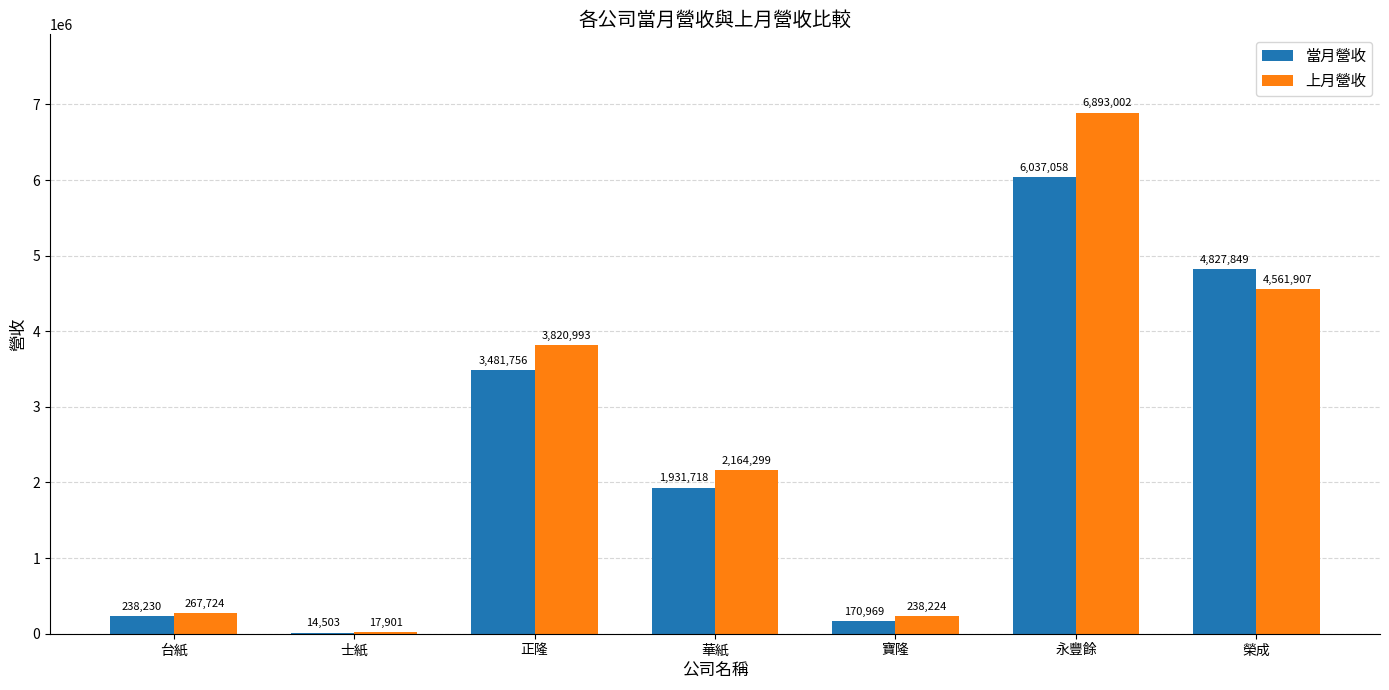

What value does the 上月營收 series have at 寶隆?

238224